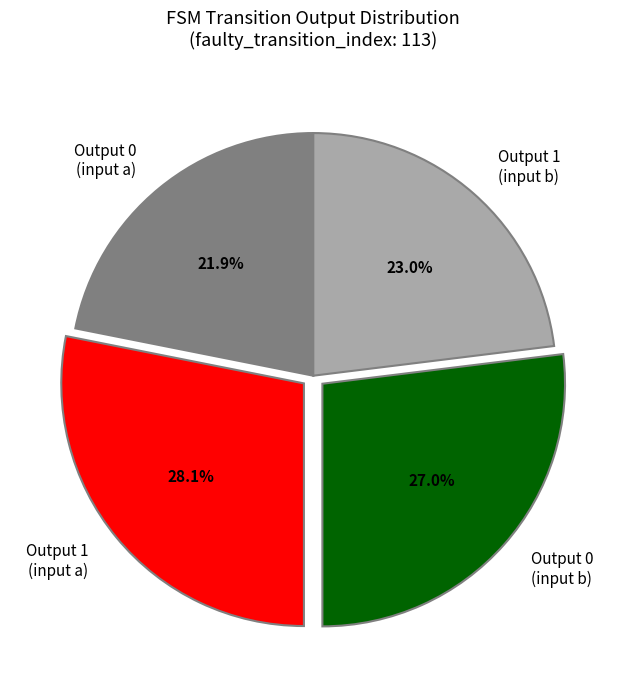

What portion of the pie excludes Output 0 (input b)?

73.0%